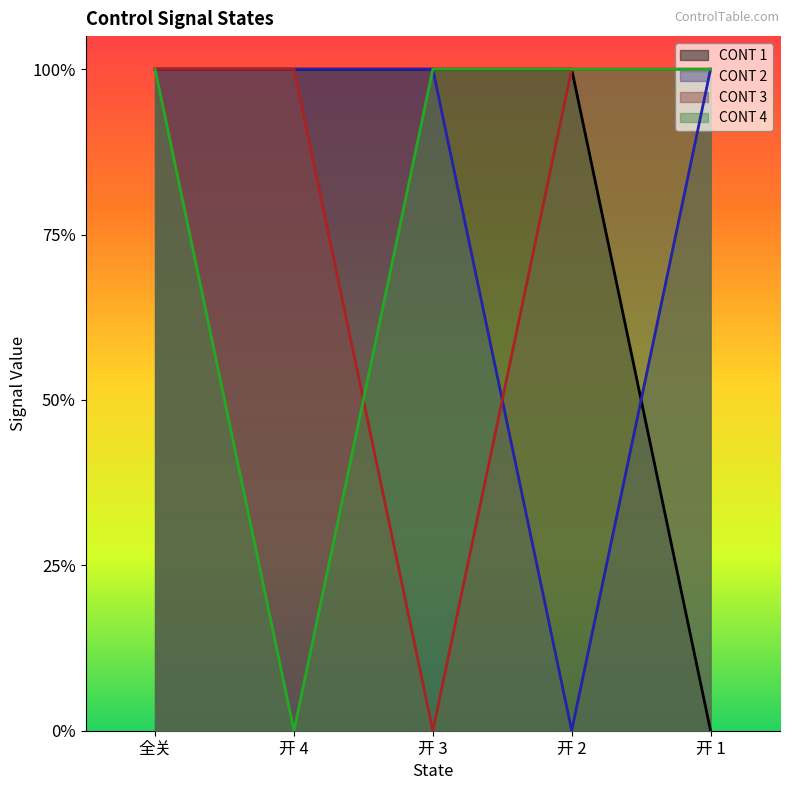

Which has a higher value, 开 4 or 全关?

开 4